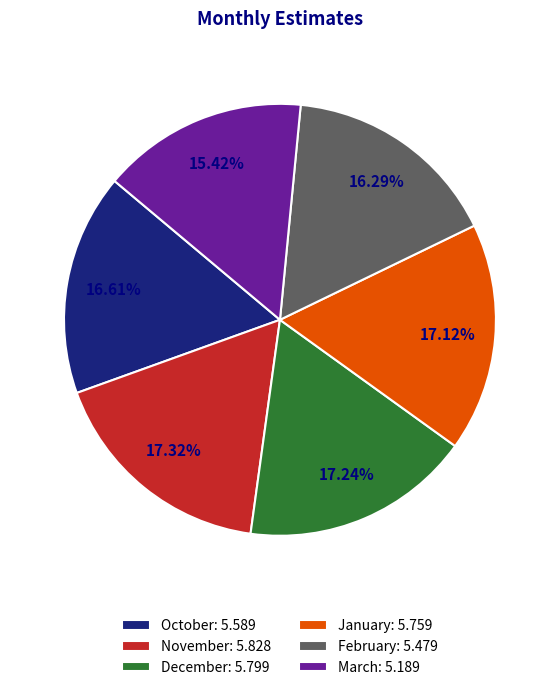

Count the number of slices in the pie.

6